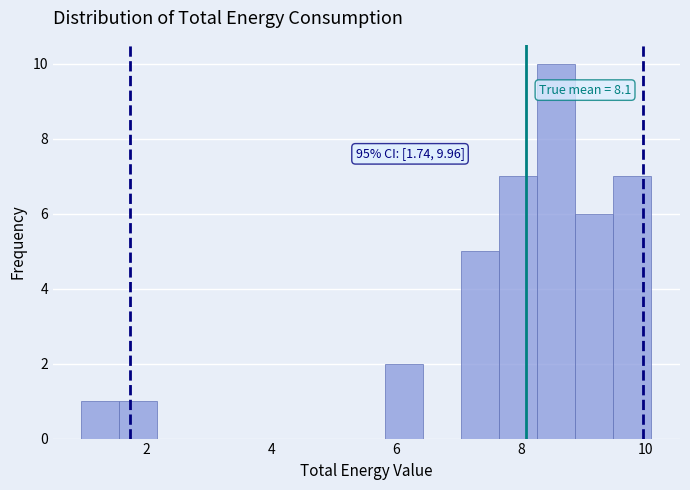

Read against the x-axis, roughly where is the centre of the tallest bar?

8.6